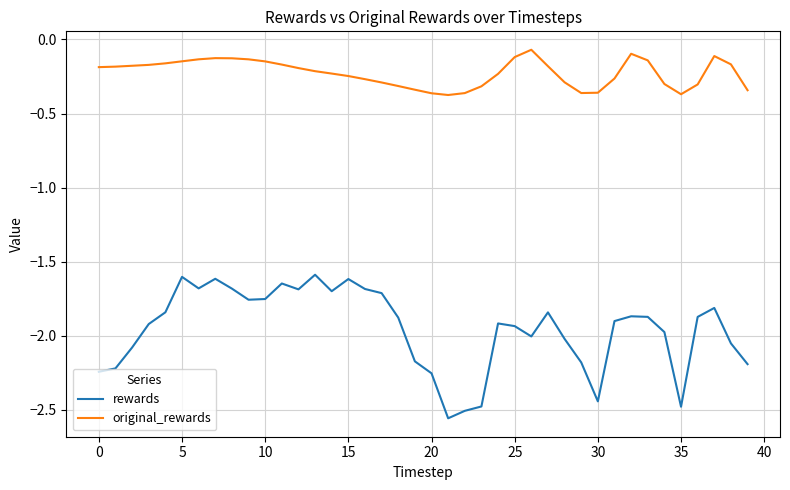

What is the difference between the maximum and minimum values in the rewards series?

1.0